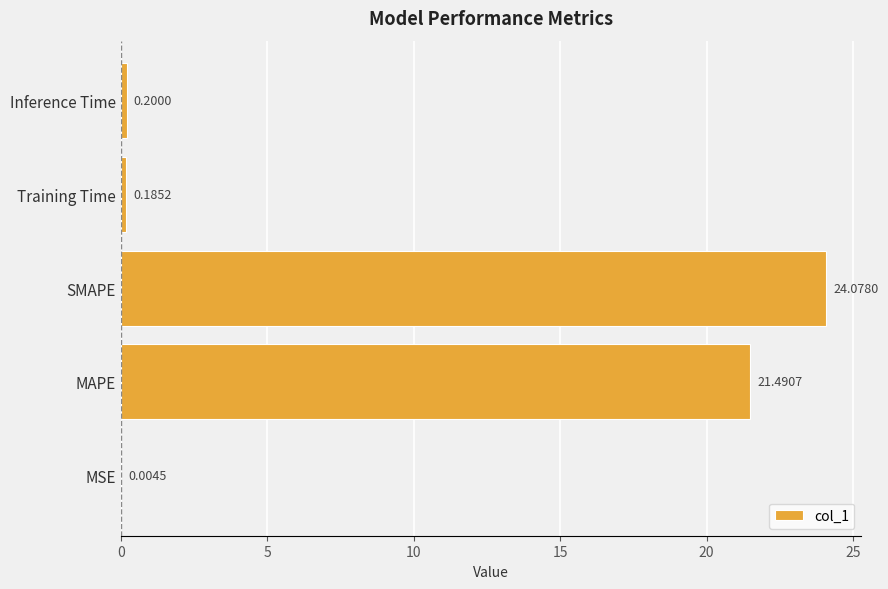

Which label corresponds to the largest value in the chart?

SMAPE